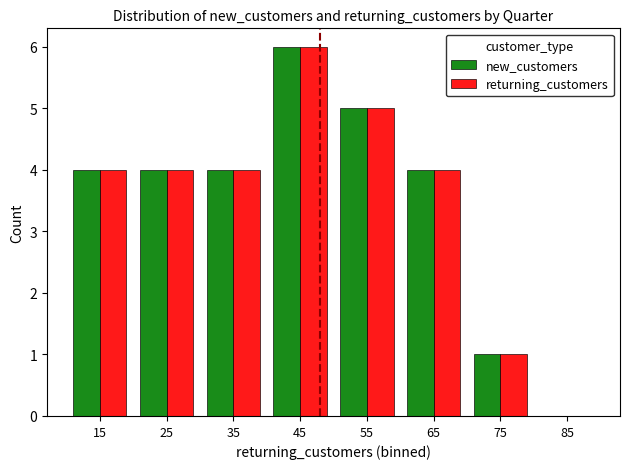

The returning_customers series shows 5 at 35. True or false?

False